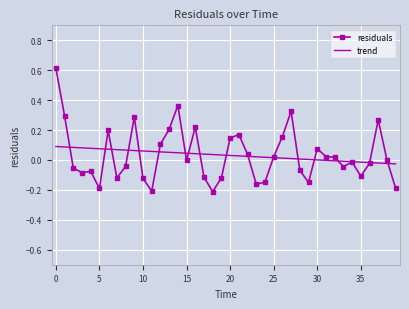

What are all the series names shown in the legend?

residuals, trend